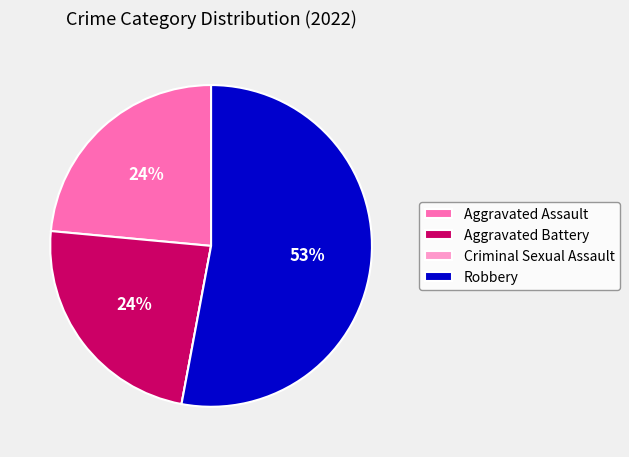

To the nearest percent, what portion does Aggravated Battery represent?

24%